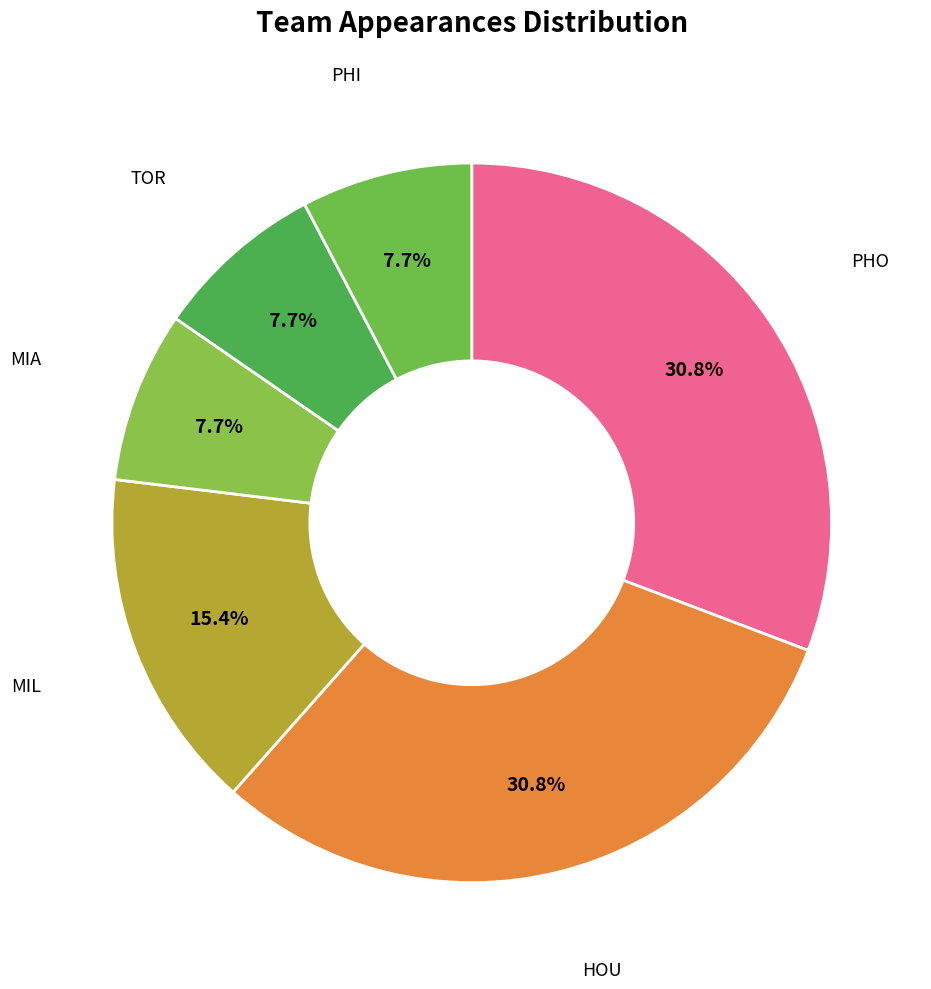

How many segments does this pie chart have?

6